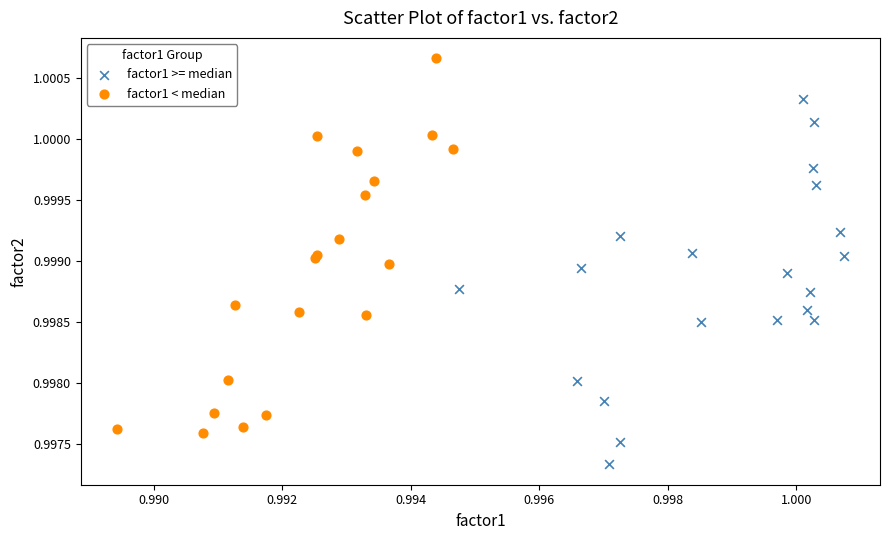

Which series contains the highest Y value?

factor1 < median